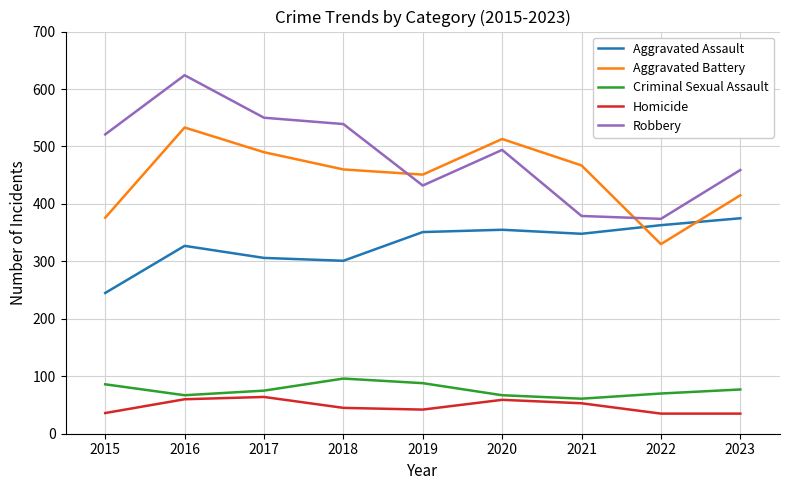

How many lines are shown in the chart?

5